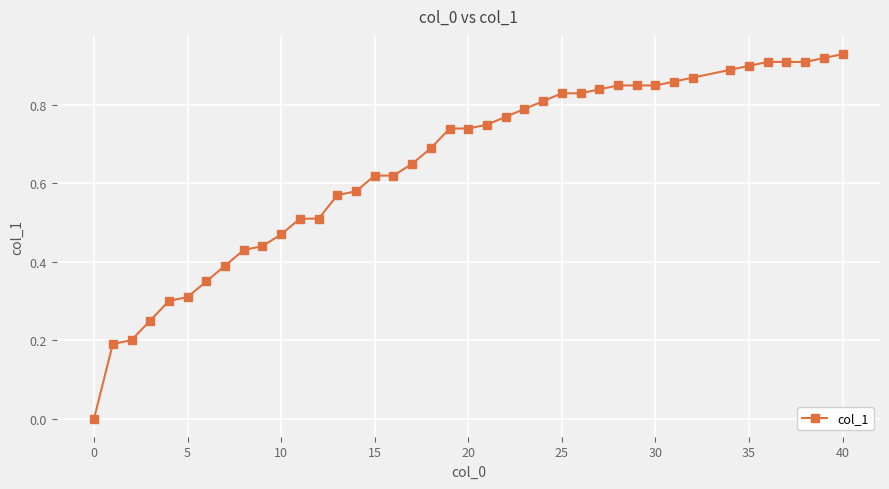

The value at 20 is 0.2. True or false?

False